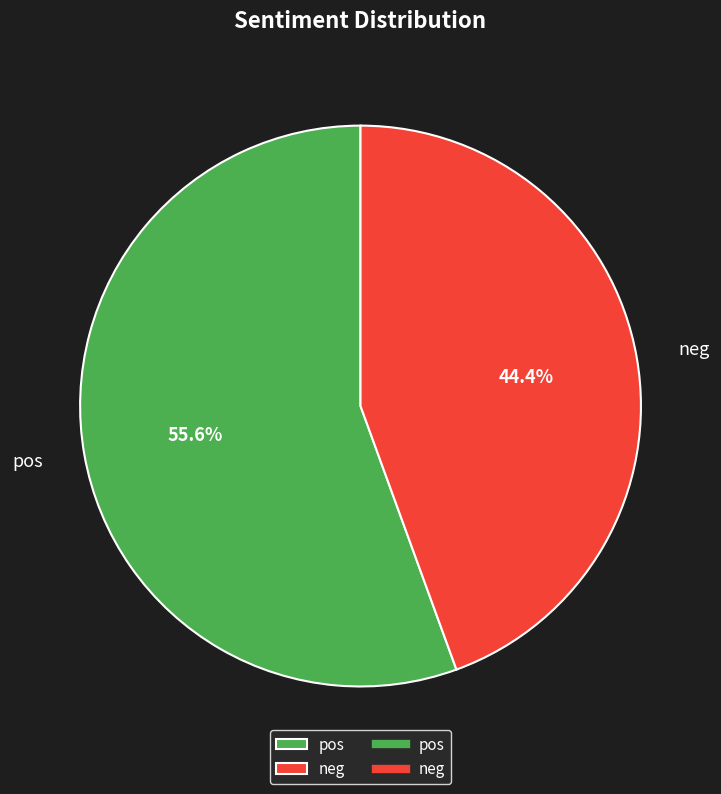

Combined, do neg and pos account for over 50%?

Yes